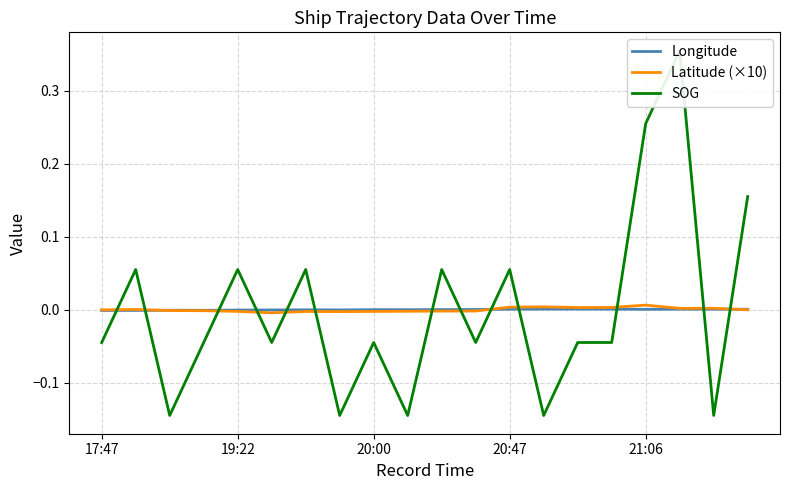

True or false: Longitude and SOG cross at least once.

True